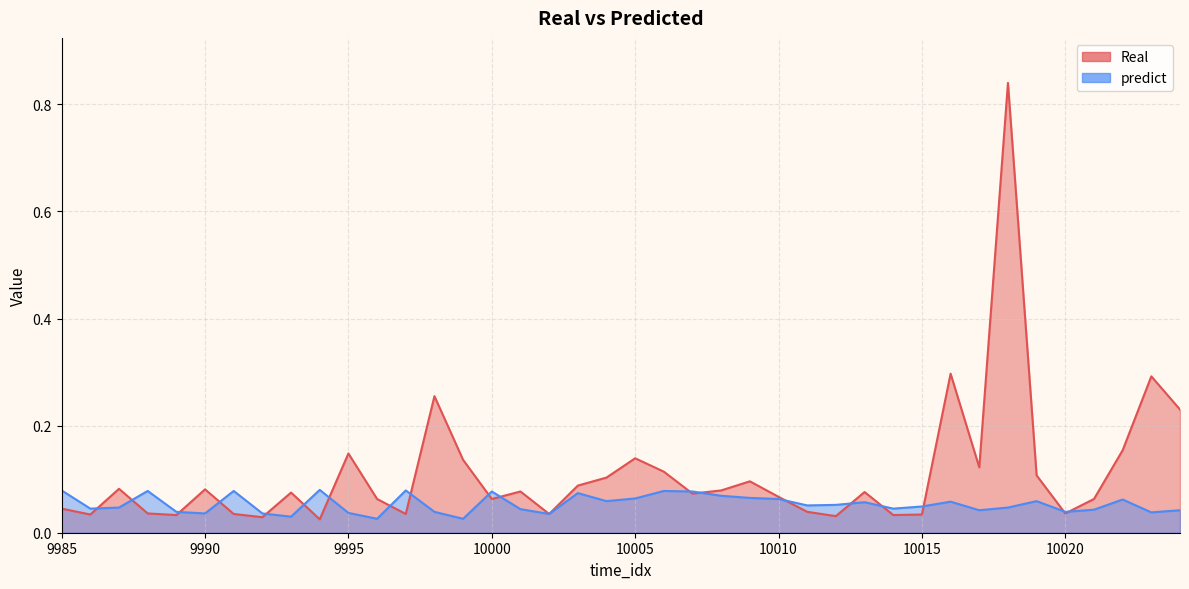

What is the difference between the second highest and second lowest values in the Real series?

0.3